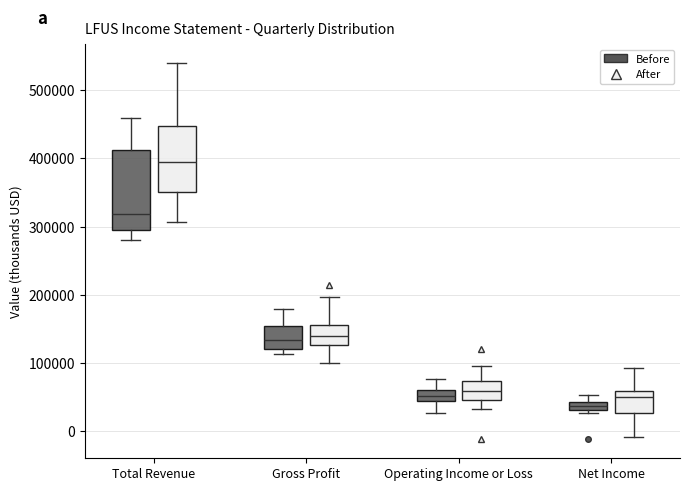

Which box's median line is the lowest?

Net Income (Before)